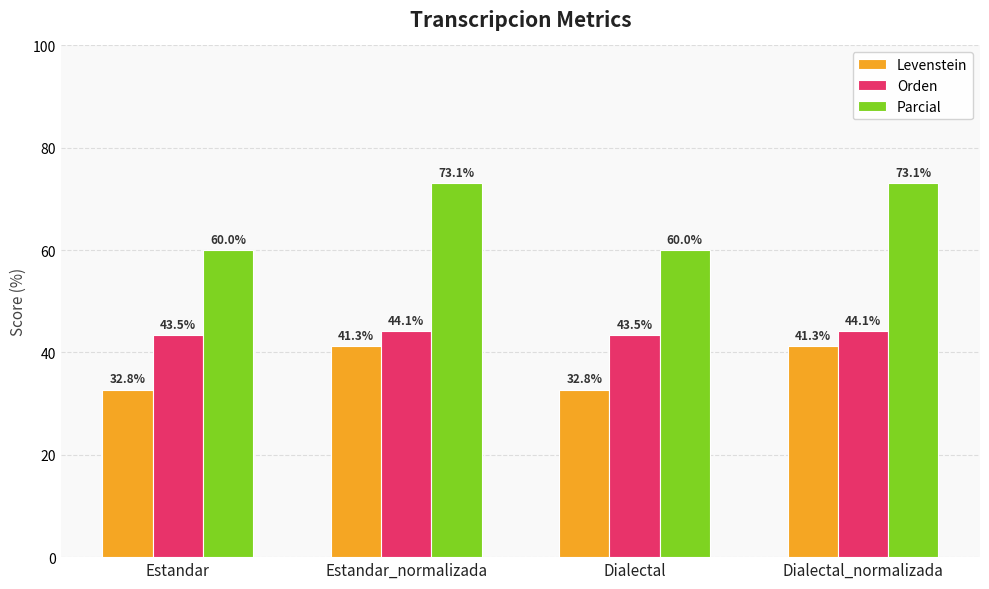

Where does the Orden series first go above 44?

Estandar_normalizada